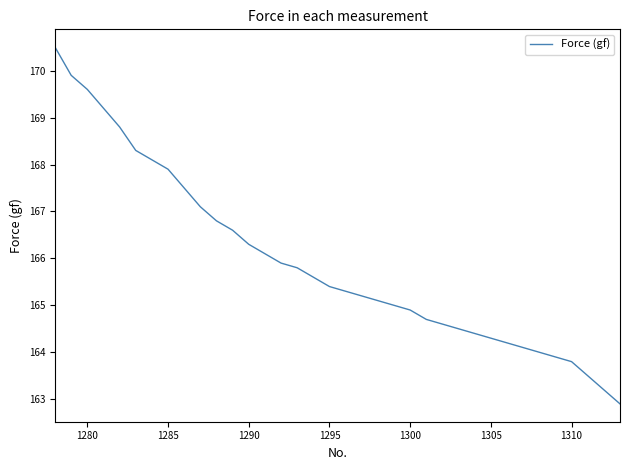

What is the maximum value shown in the chart?

170.5